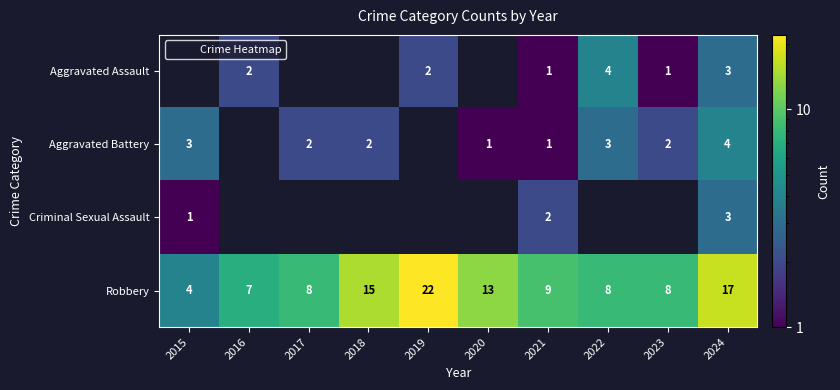

What is the difference between the Aggravated Battery values at 2021 and 2015?

2.0